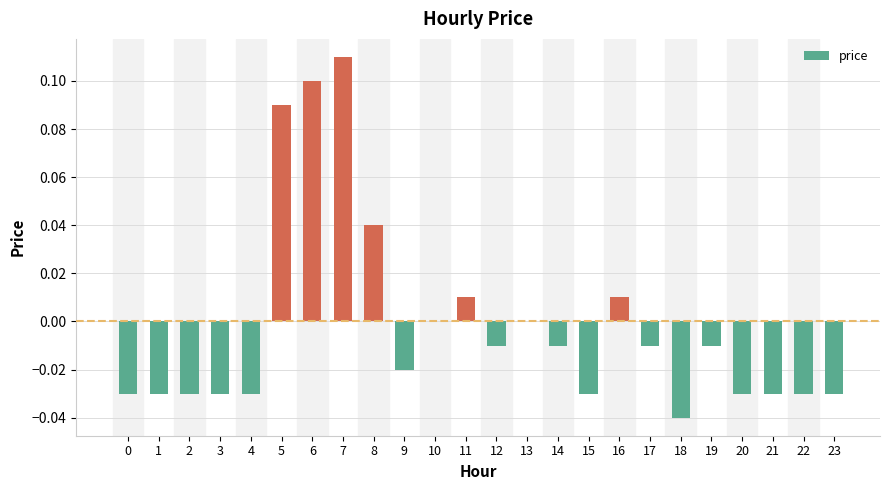

Is it true that the value at 6 is 0.0?

False